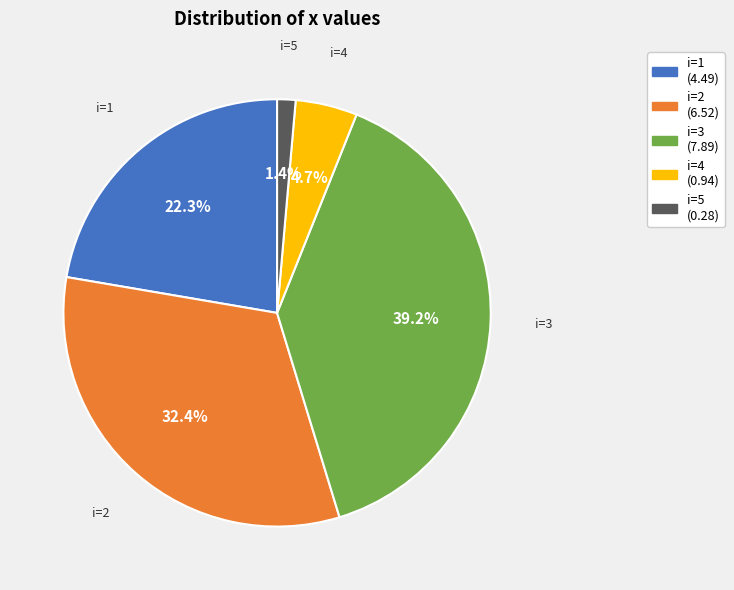

To the nearest percent, what is the average slice percentage?

20%